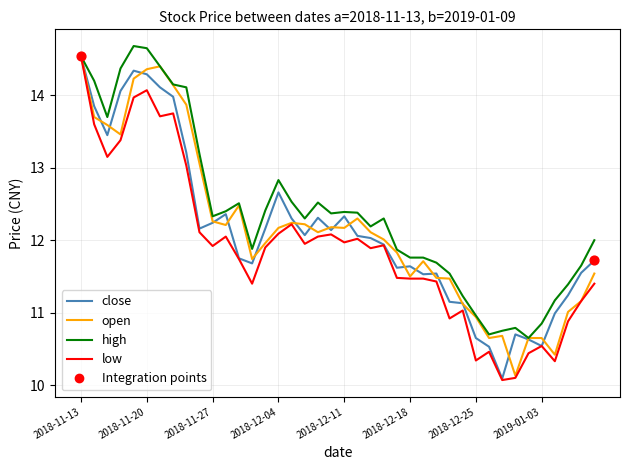

Which series has the largest total across all categories?

high